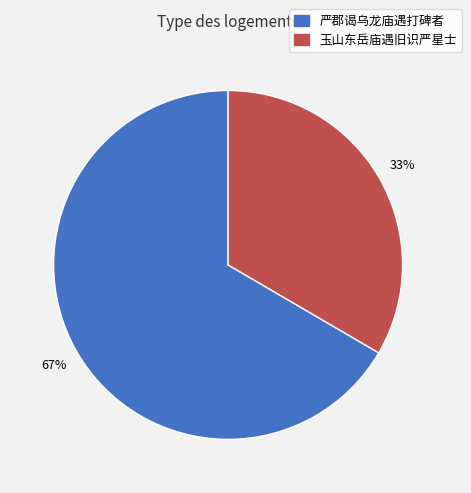

To the nearest percent, what is the average slice percentage?

50%